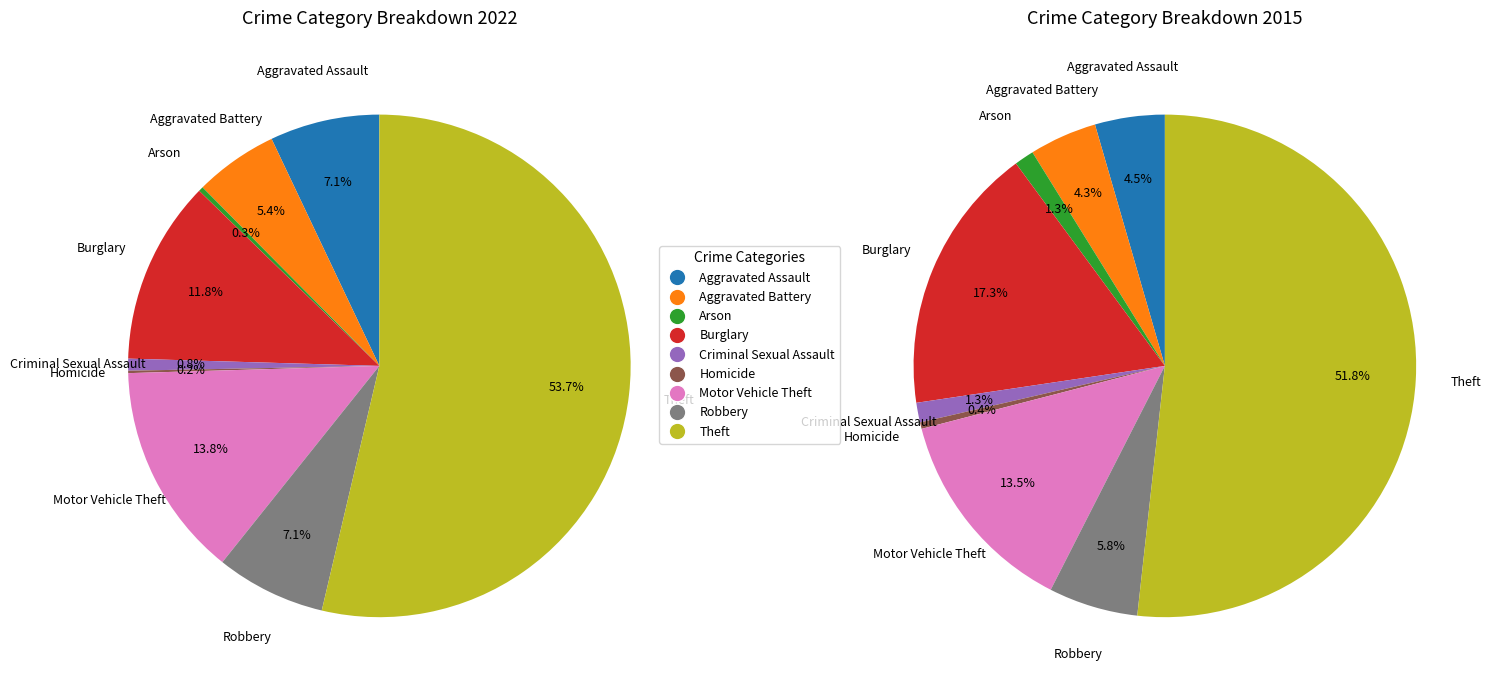

Count the number of slices in the pie.

9